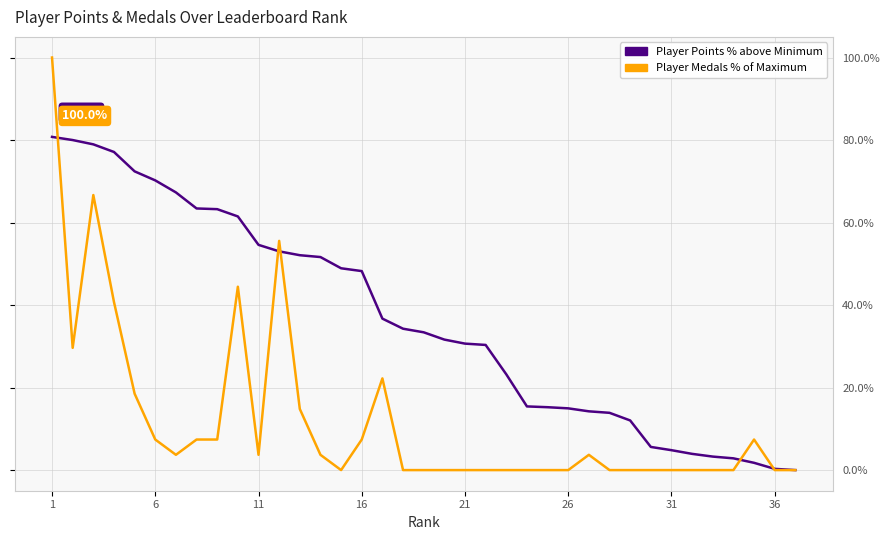

Rank the series by their average value, from lowest to highest.

Player Medals % of Maximum, Player Points % above Minimum